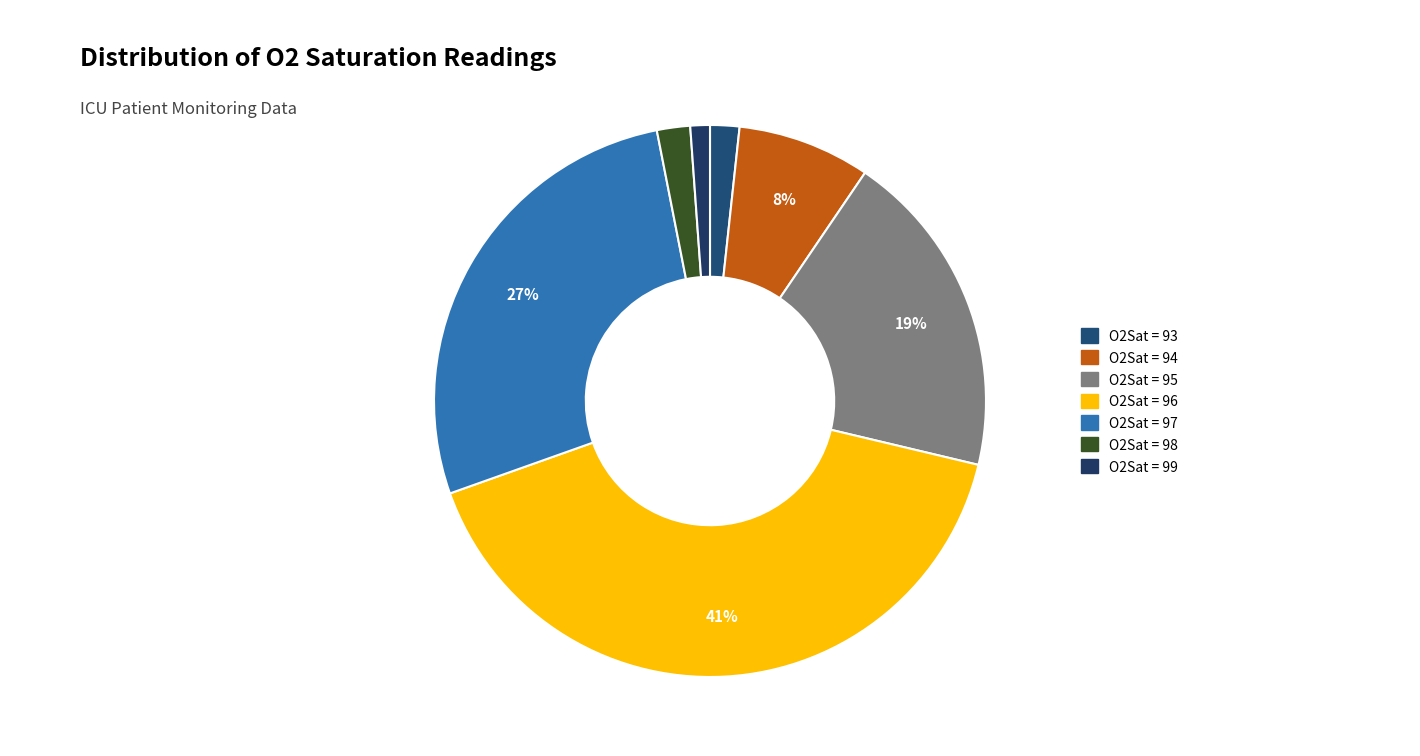

How many slices are in this pie chart?

7